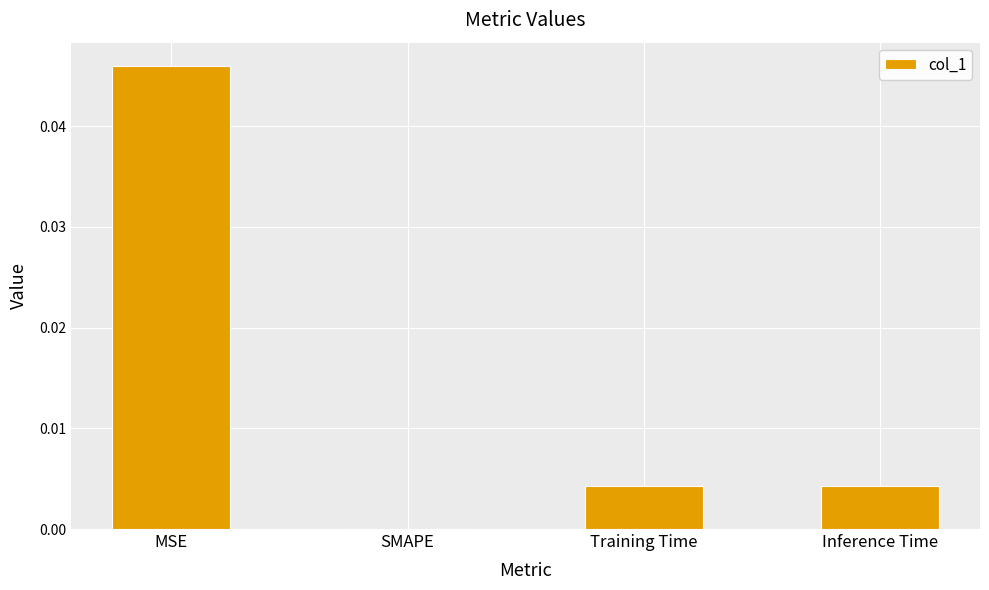

At which category does the chart reach its peak across all series?

MSE